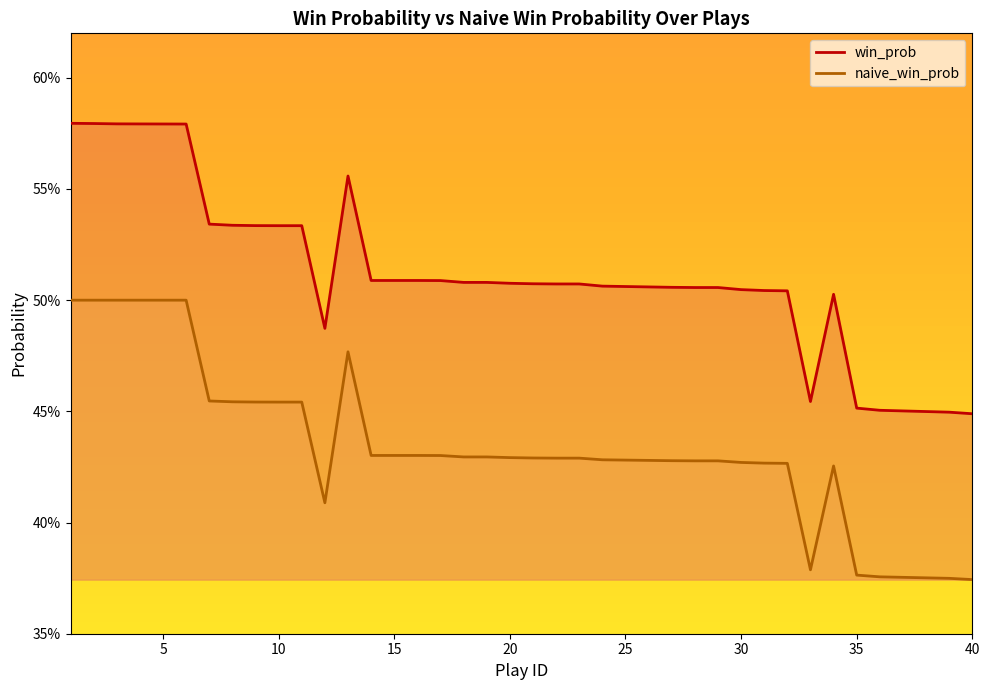

Rank the series by their maximum value, from lowest to highest.

naive_win_prob, win_prob